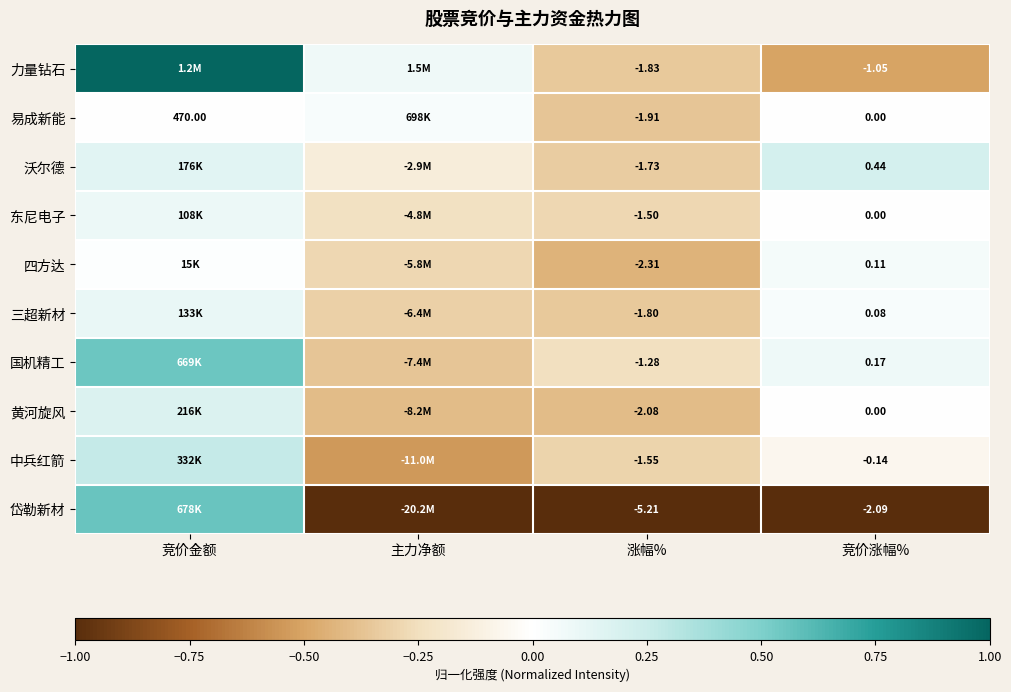

Between 竞价涨幅% and 竞价金额, which is larger?

竞价金额